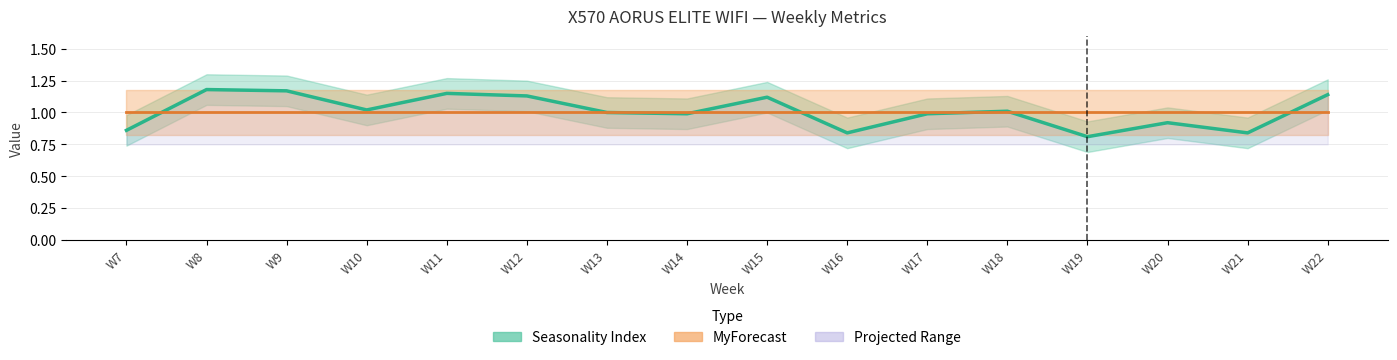

True or false: MyForecast has more than 2 points higher than both neighbors.

False